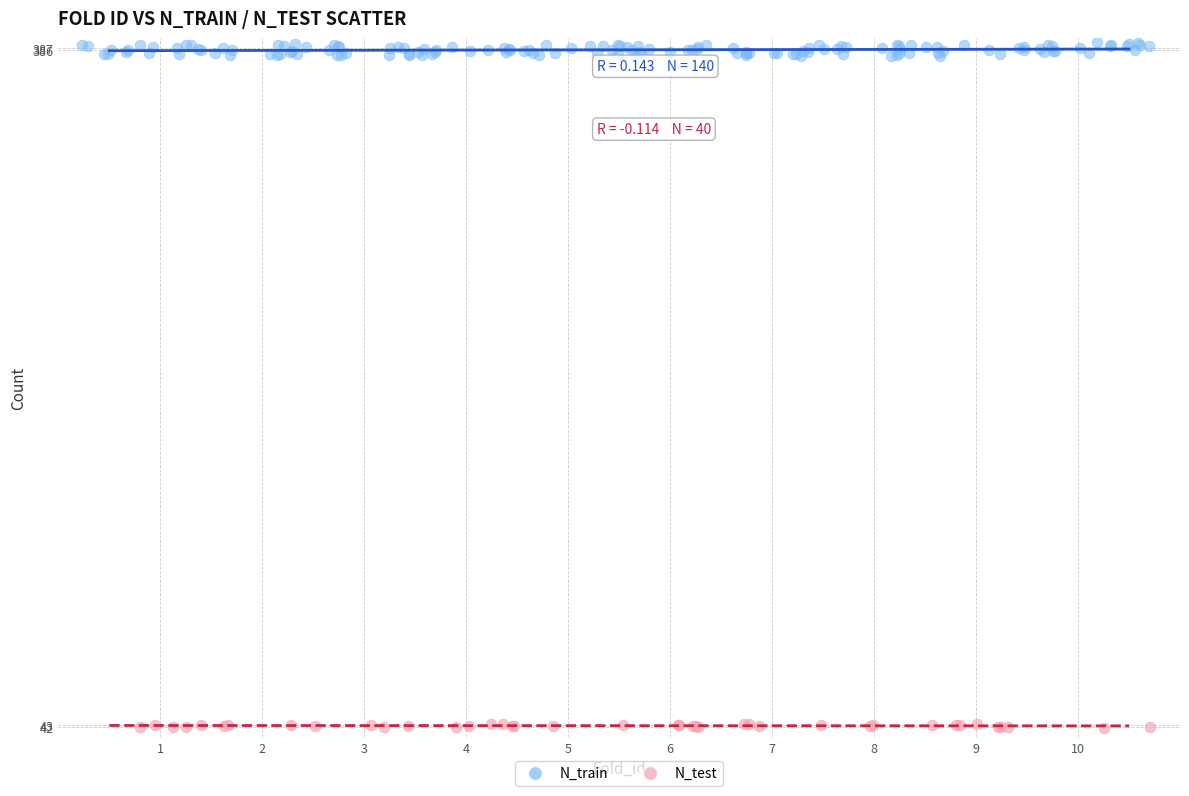

Which series contains the highest Y value?

N_train